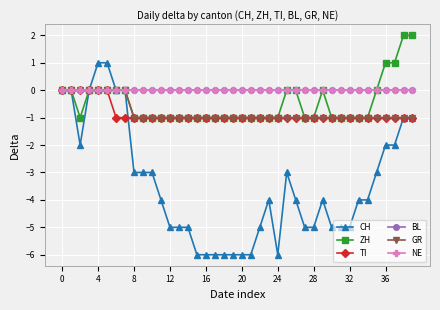

True or false: BL and NE cross at least once.

False